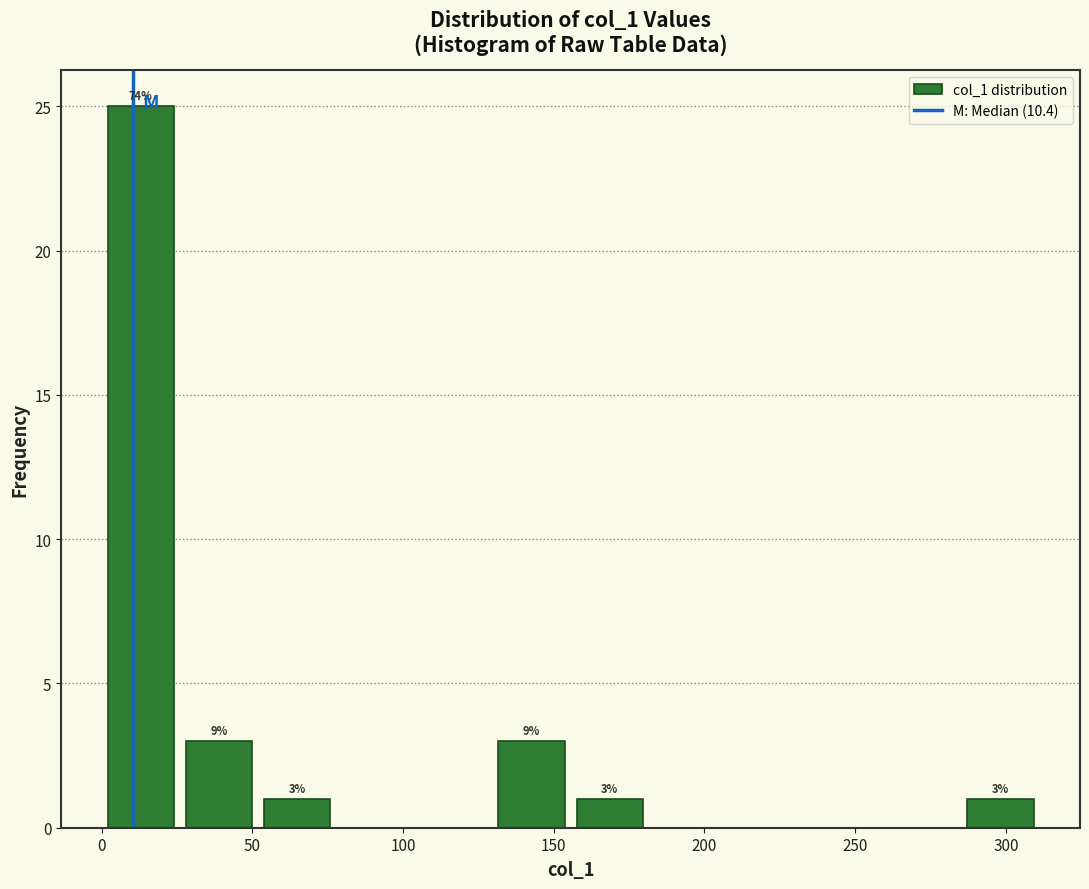

Over which range of the x-axis is the bar tallest?

0 to 25